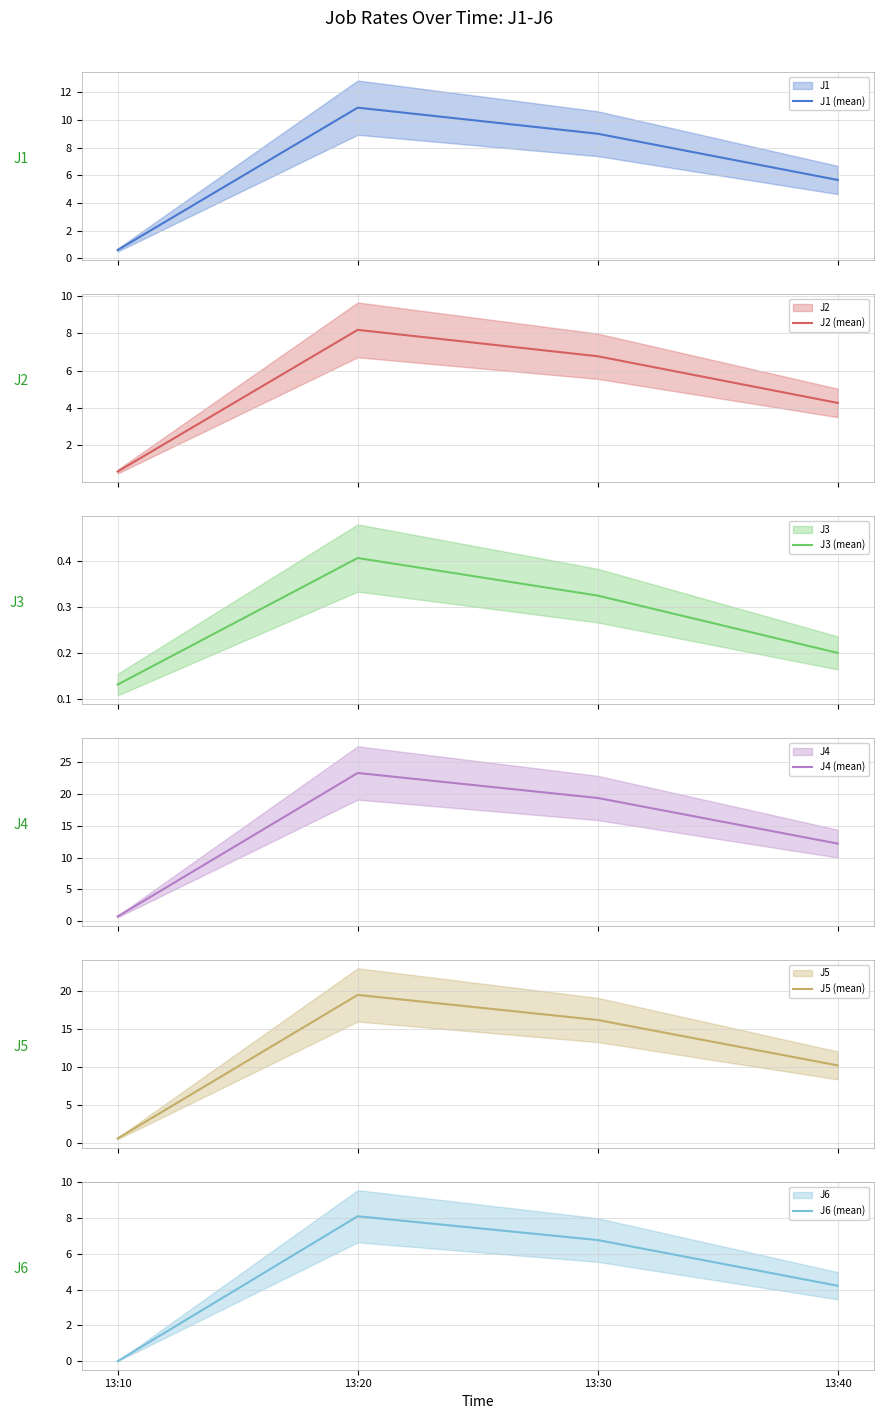

Which category has the lowest value across all series?

13:10